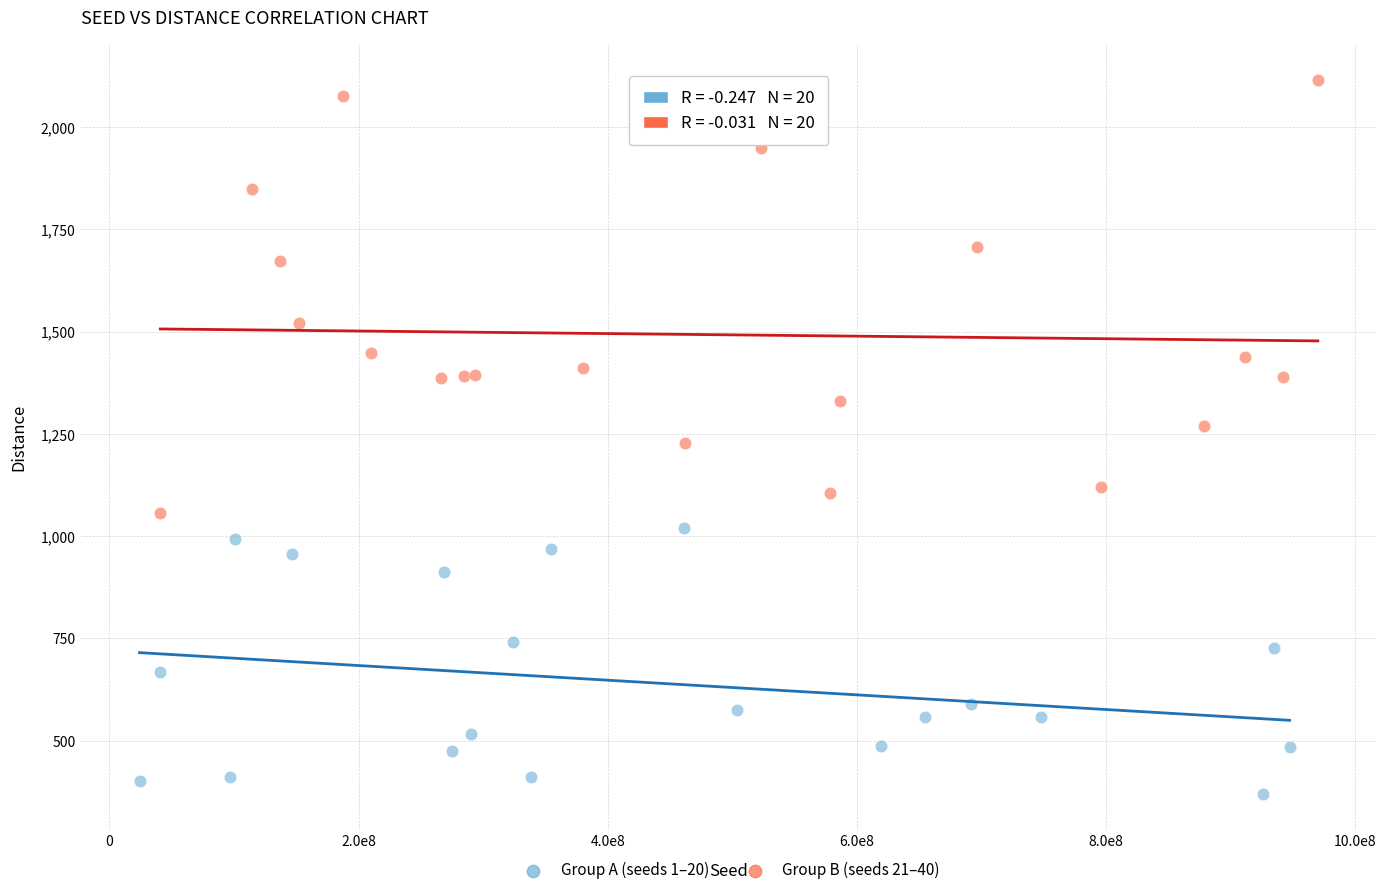

Which series has the largest Y range (max minus min)?

Group B (seeds 21–40)